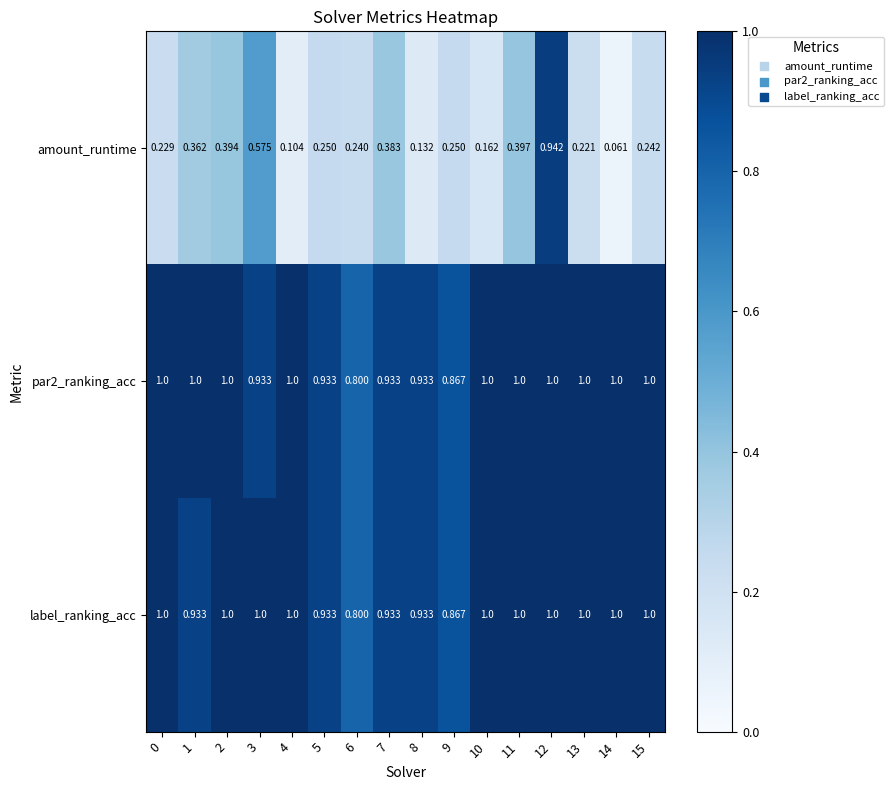

Between 11 and 15, which series saw the biggest shift?

amount_runtime